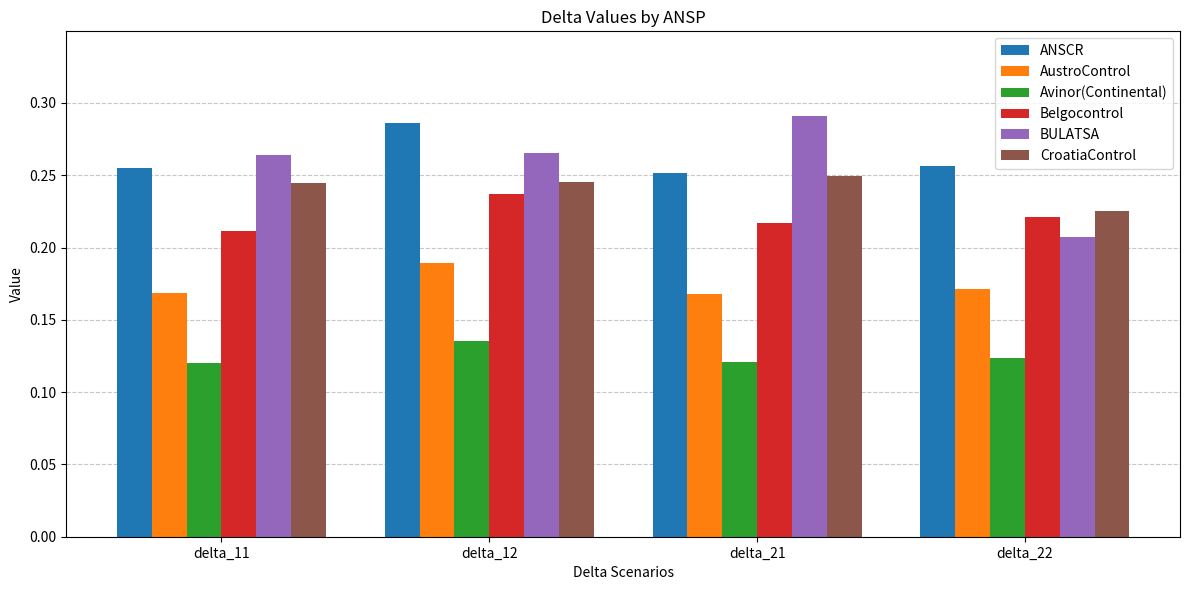

Which label corresponds to the largest value in the chart?

delta_21